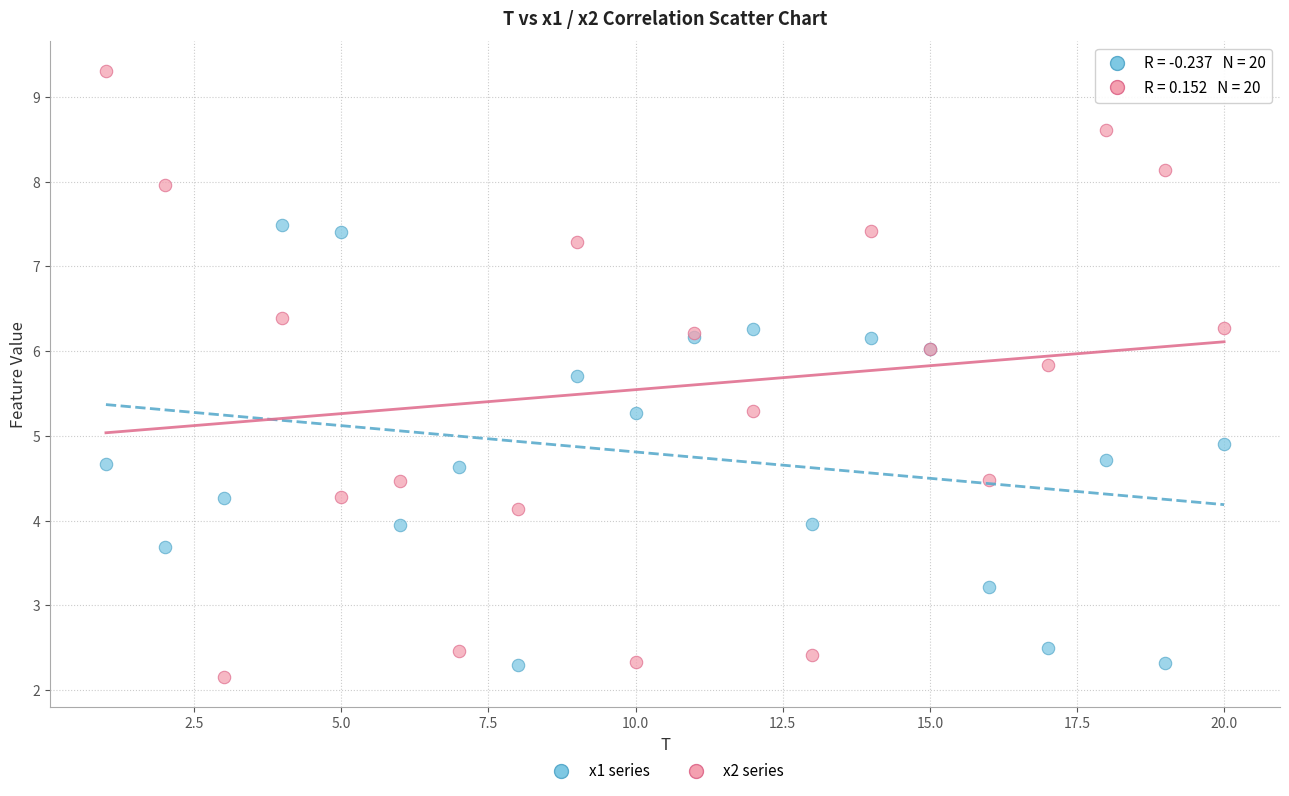

What is the X range (max minus min) for the scatter plot?

19.0